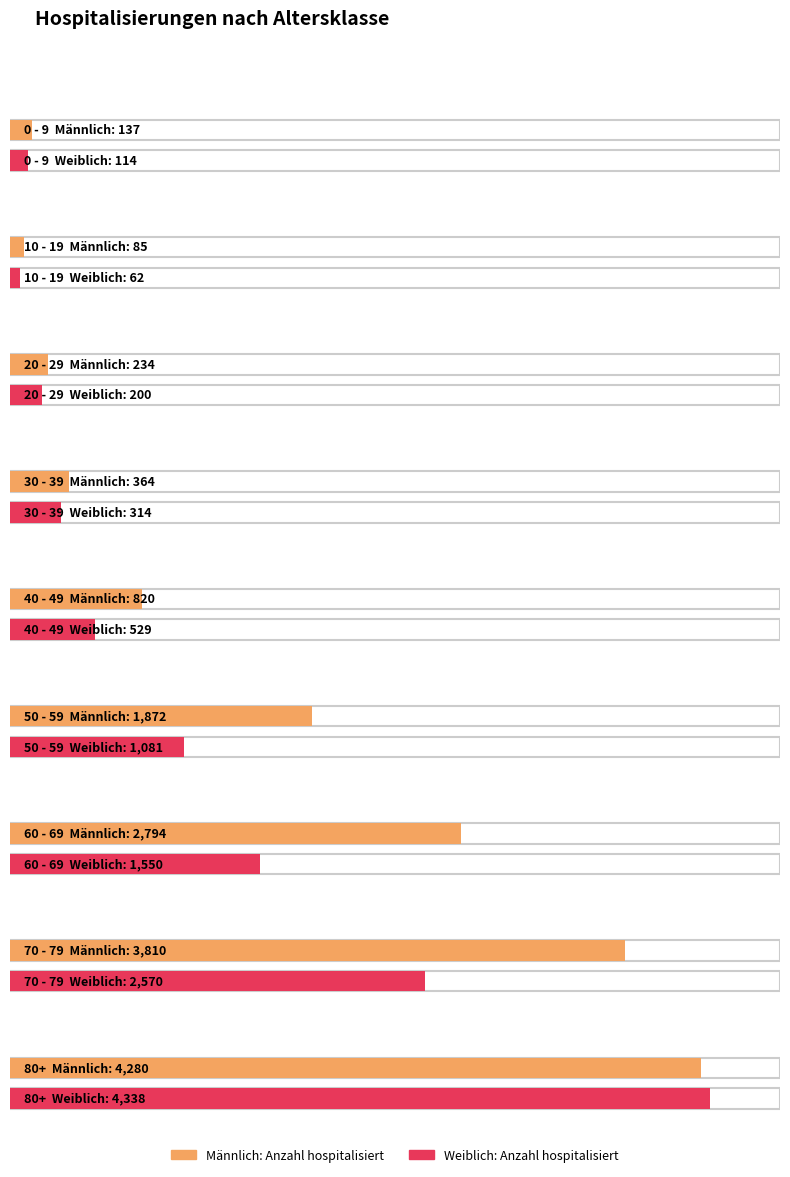

True or false: Weiblich: Anzahl hospitalisiert has a value of 1550 at 60 - 69.

True